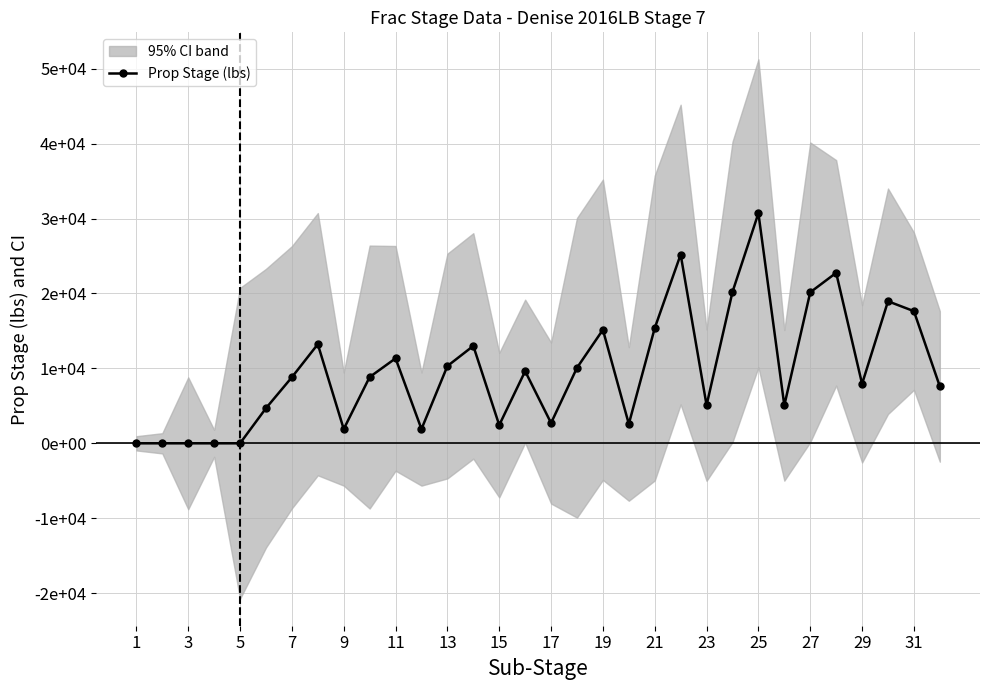

How many lines are shown in the chart?

1